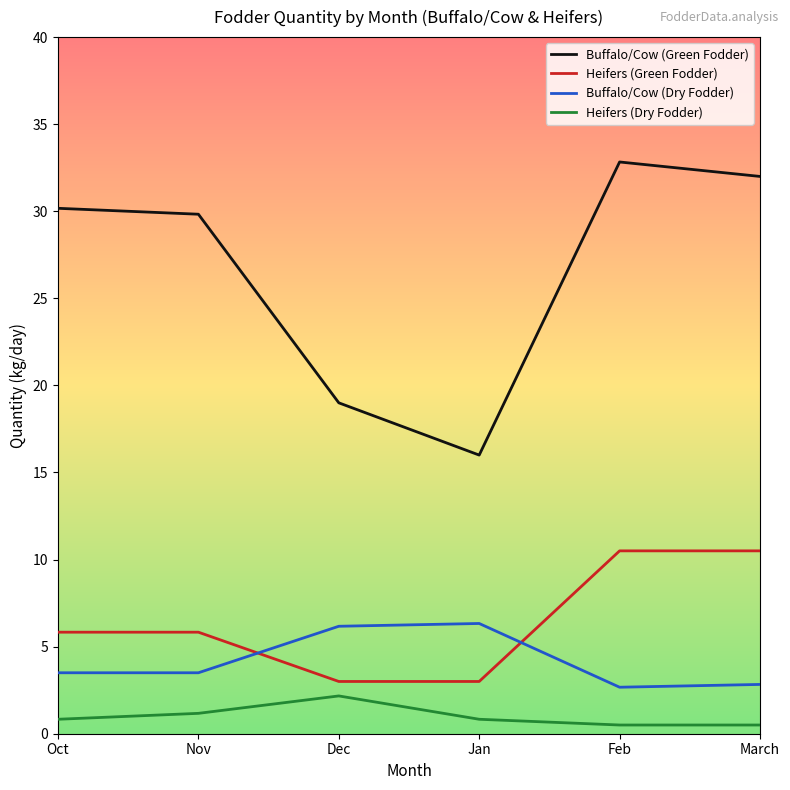

Reading left to right, what are all the values shown in this chart?

Buffalo/Cow (Green Fodder): 30.2	29.8	19.0	16.0	32.8	32.0
Heifers (Green Fodder): 5.8	5.8	3.0	3.0	10.5	10.5
Buffalo/Cow (Dry Fodder): 3.5	3.5	6.2	6.3	2.7	2.8
Heifers (Dry Fodder): 0.8	1.2	2.2	0.8	0.5	0.5